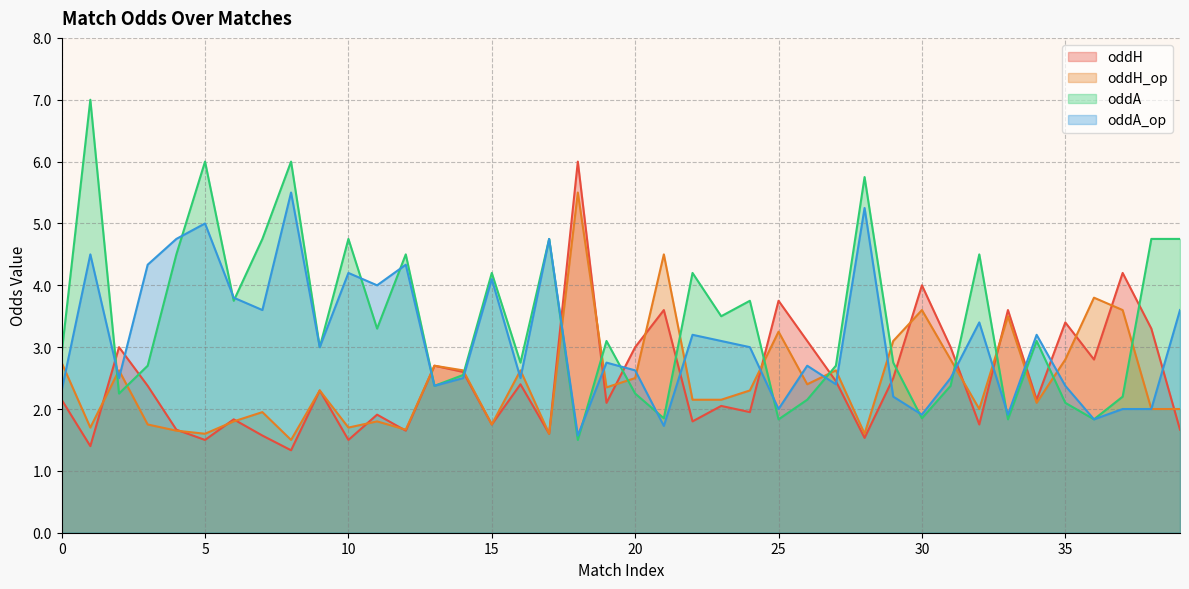

What is the highest value of the oddH series?

6.0